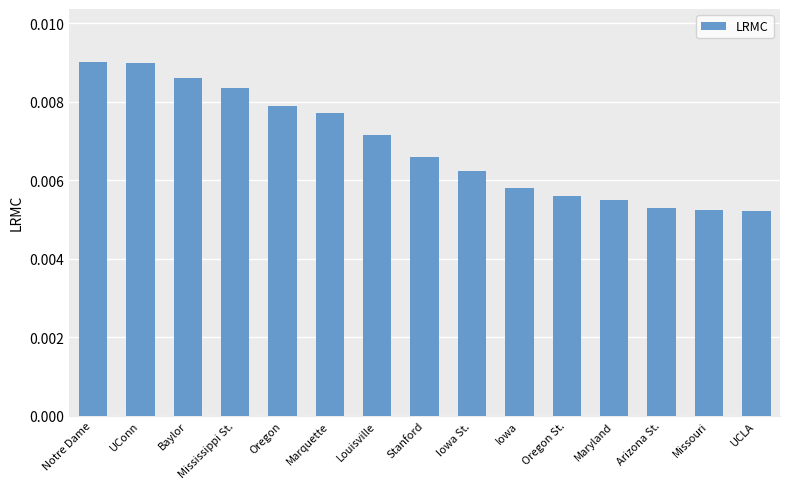

How many values are between 0 and 1?

15